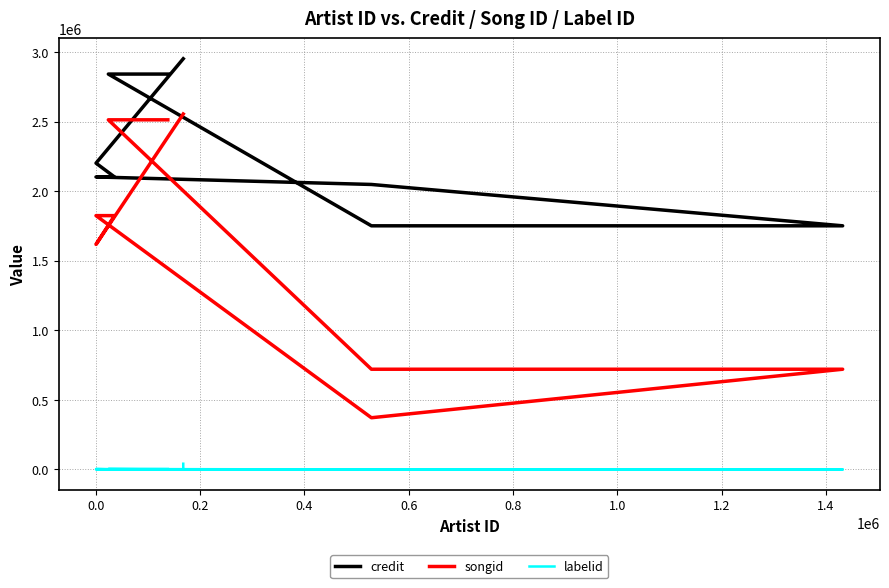

Reading left to right, list all the values displayed in this chart.

credit: 2841504	2841504	1751042	1751042	2048214	2102211	2102211	2102211	2201360	2951571	2951571
songid: 2512722	2512722	720399	720399	371809	1824231	1824231	1824231	1617425	2554526	2554526
labelid: 3267	3267	-1	-1	-1	95	95	95	3267	-1	41405